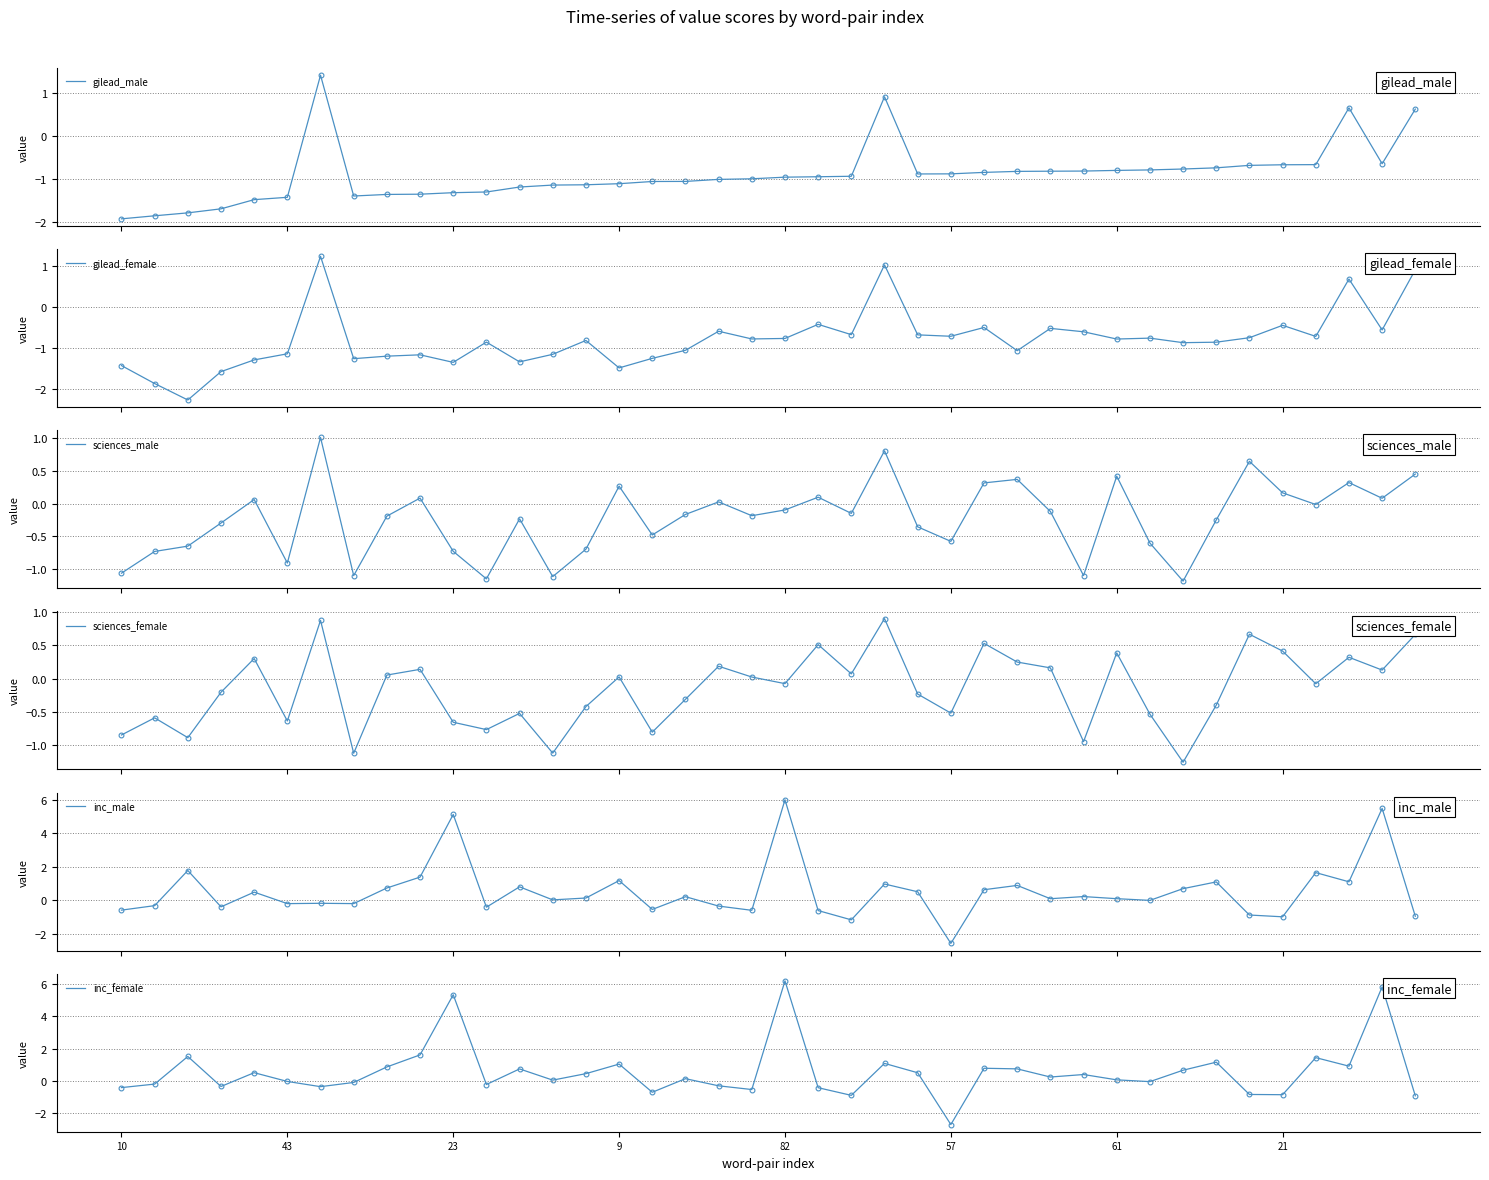

Which series has the largest Y range (max minus min)?

inc_female